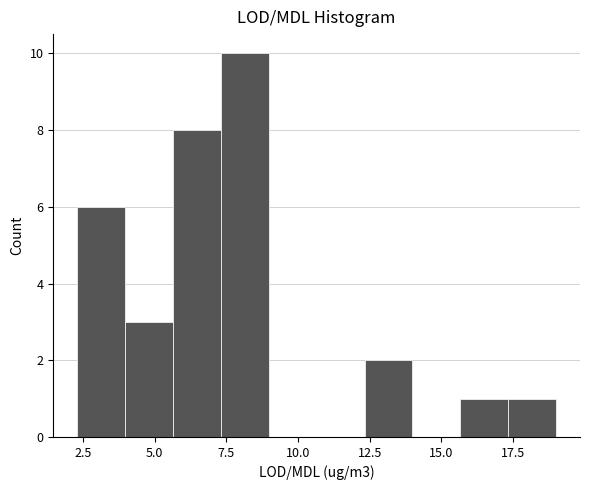

Around what value on the x-axis is the tallest bar? Give the approximate position of its centre, as read against the axis.

8.0